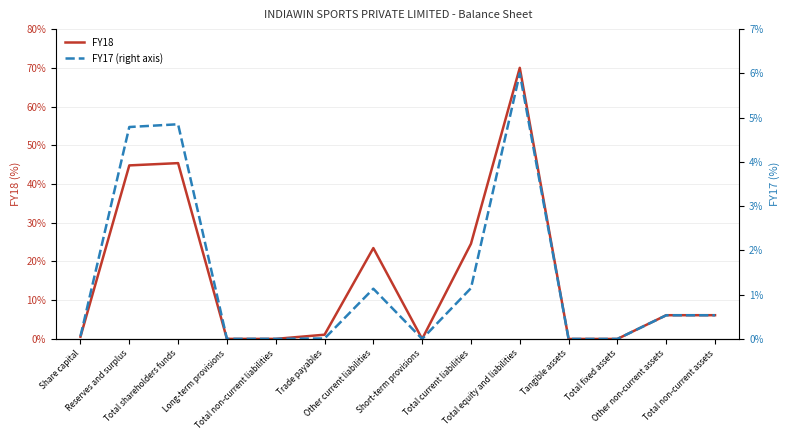

List the series in order of their peak value, highest first.

FY18, FY17